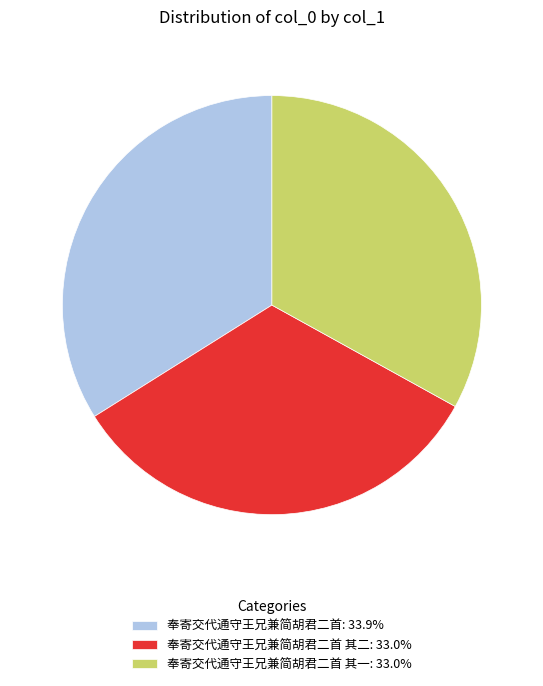

Combined, do 奉寄交代通守王兄兼简胡君二首: 33.9% and 奉寄交代通守王兄兼简胡君二首 其二: 33.0% account for over 50%?

Yes